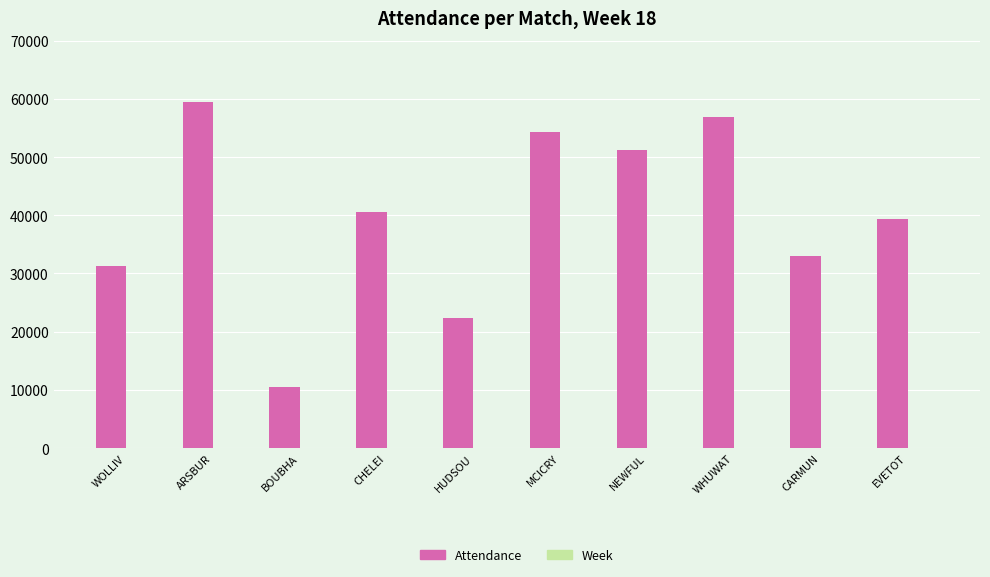

Which series changed the most between ARSBUR and HUDSOU?

Attendance